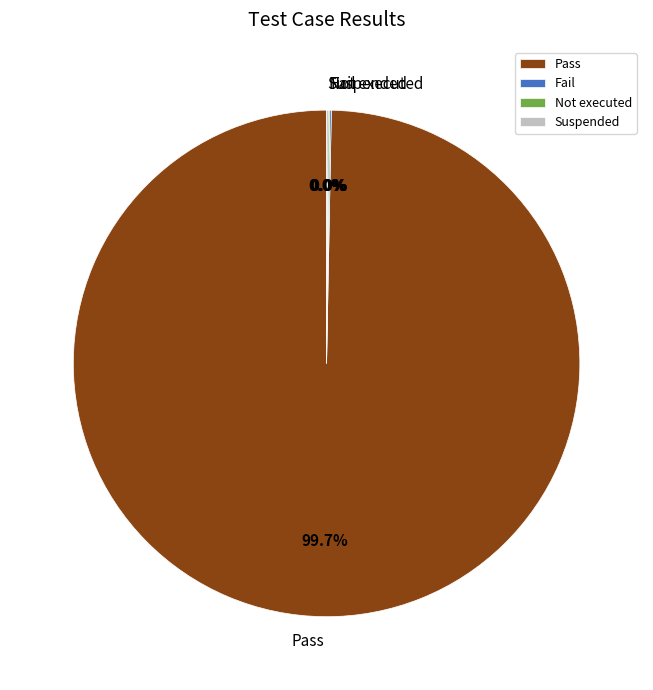

The Not executed slice represents 9% of the pie. True or false?

False